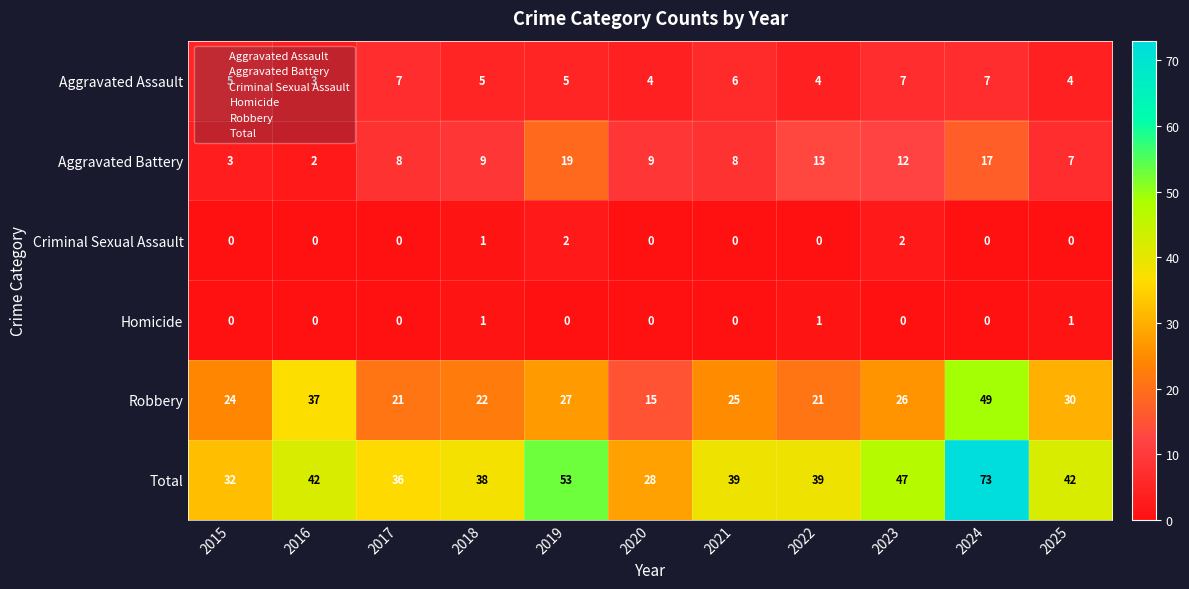

Is it true that Robbery equals 21 at 2017?

True